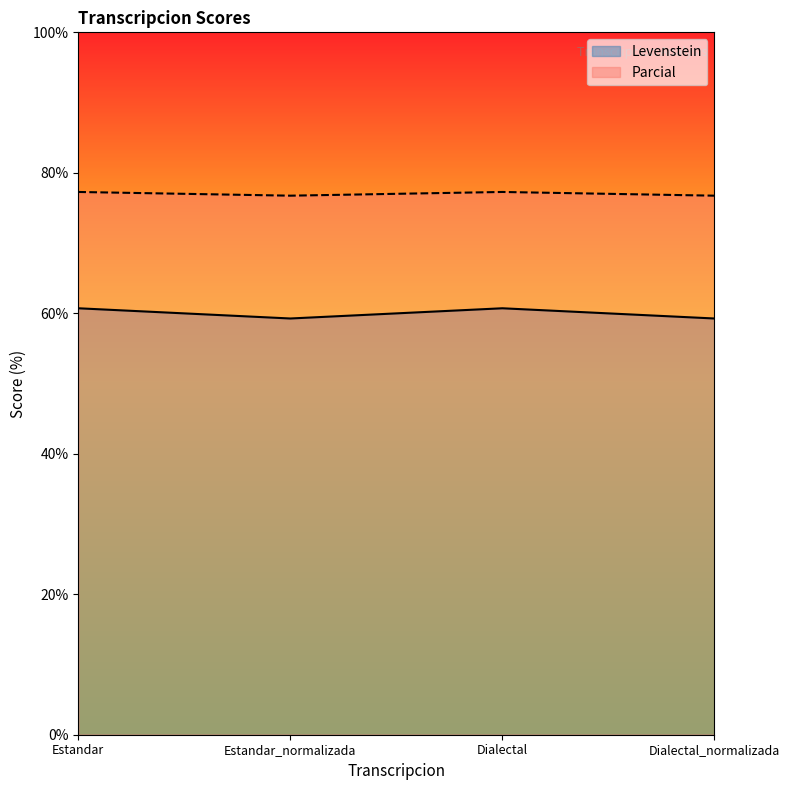

At which category is the sum across all series the highest?

Estandar